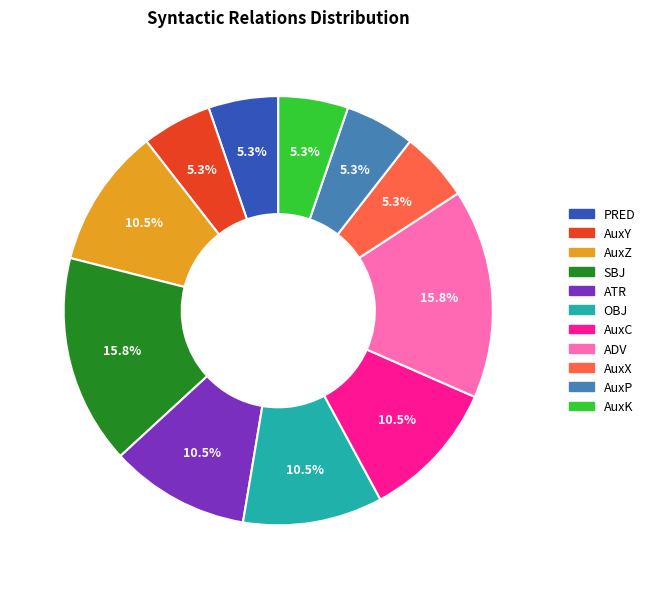

What percentage is the AuxP slice, to the nearest percent?

5%